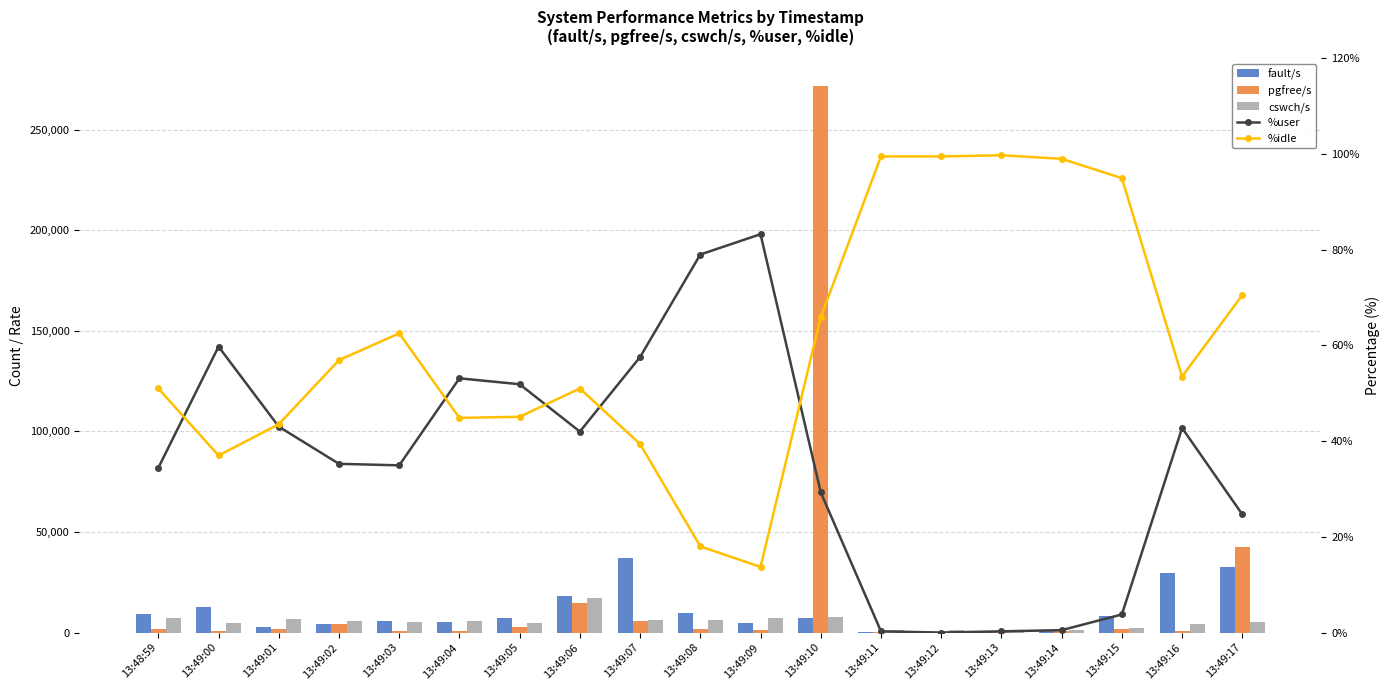

List the series in order of their peak value, lowest first.

%user, %idle, cswch/s, fault/s, pgfree/s